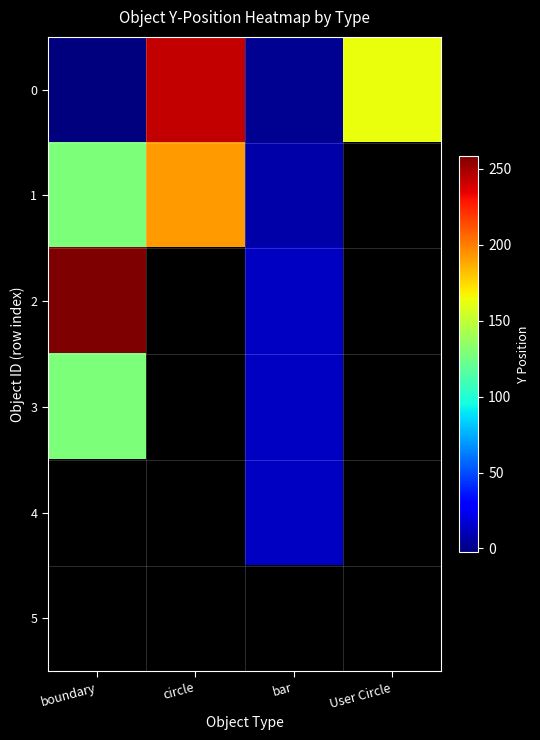

Which has a higher value, circle or User Circle?

circle